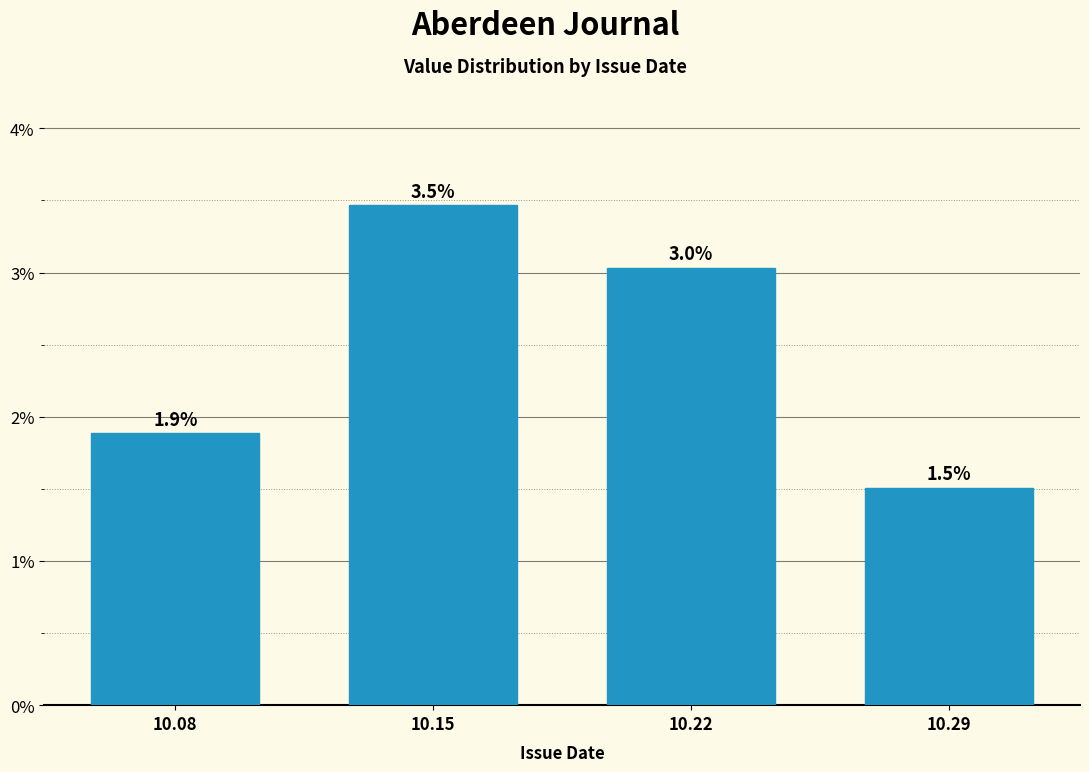

Are the bars horizontal?

No